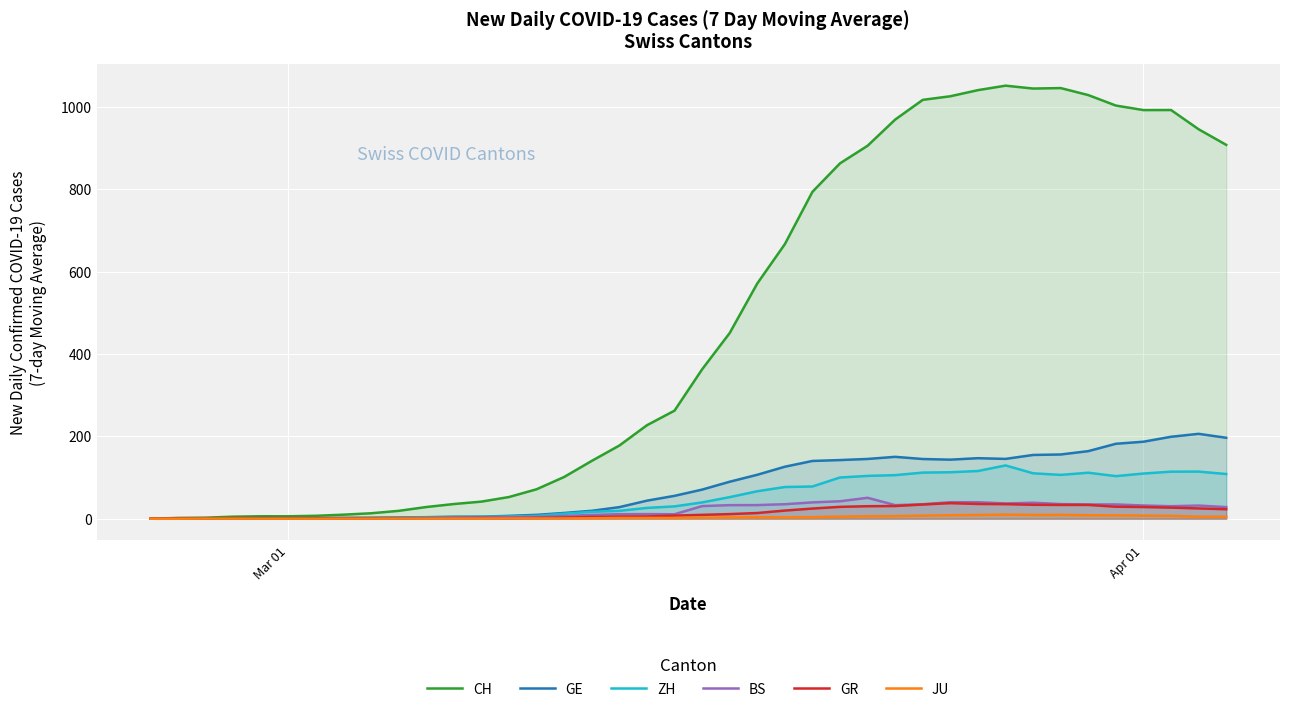

Which series has the largest range (max minus min)?

CH